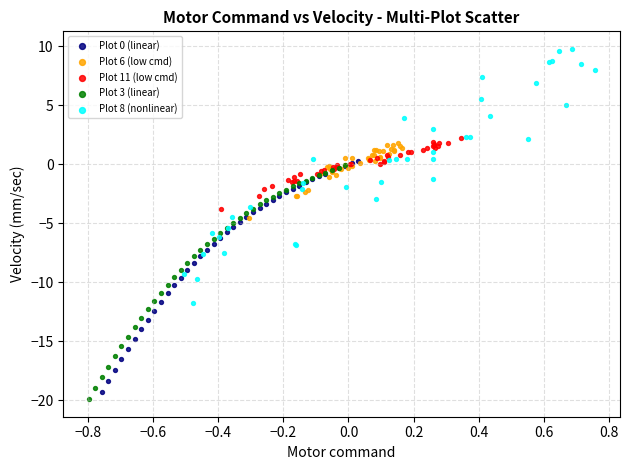

Which series contains the lowest Y value?

Plot 3 (linear)